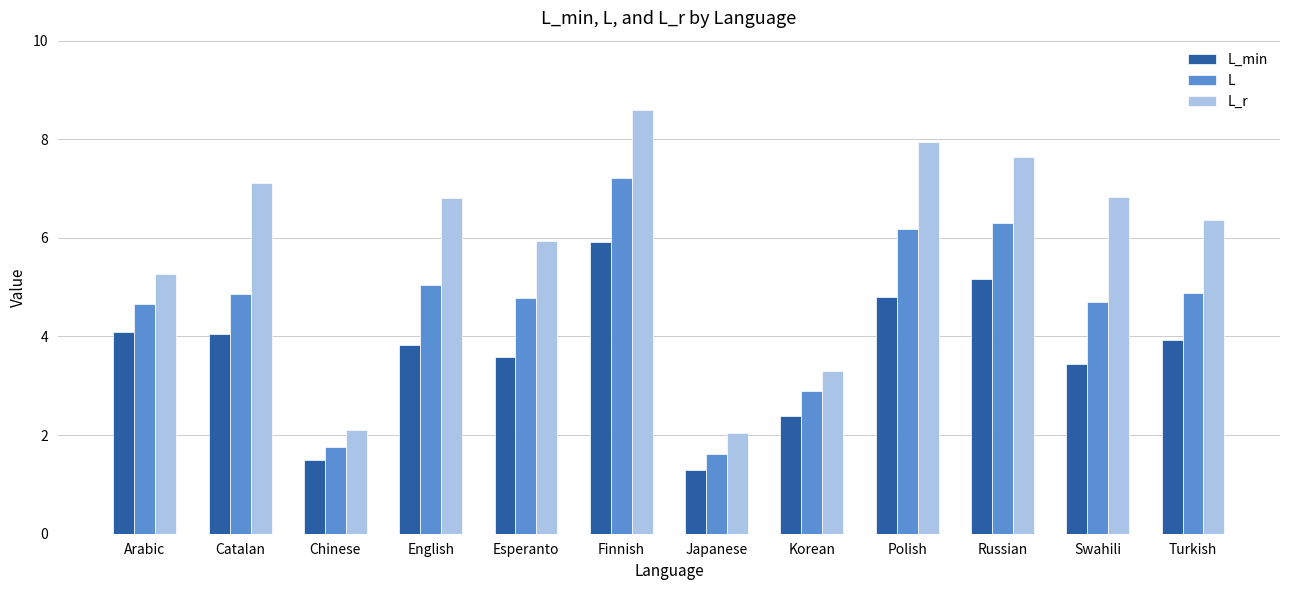

Rank the series at Swahili from lowest to highest value.

L_min, L, L_r